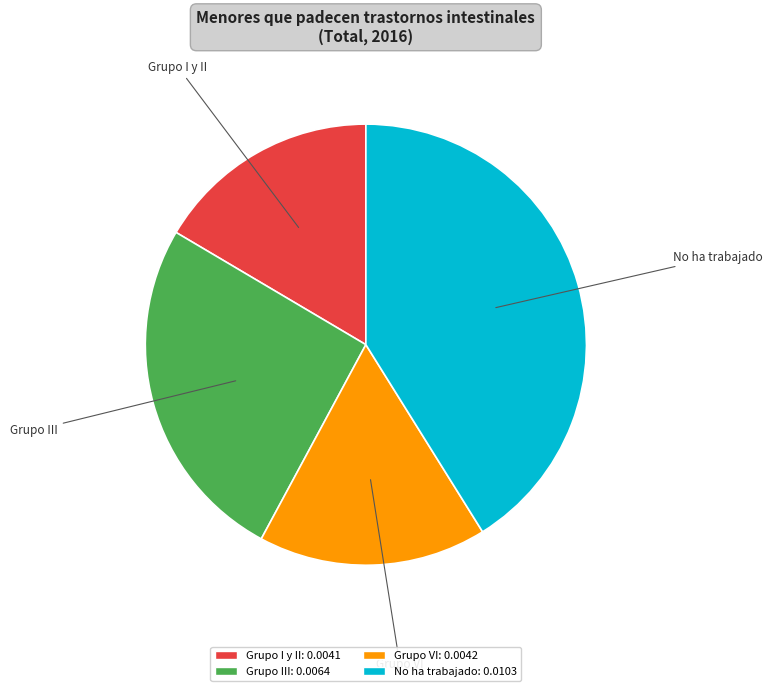

Is there a majority slice in this chart?

No